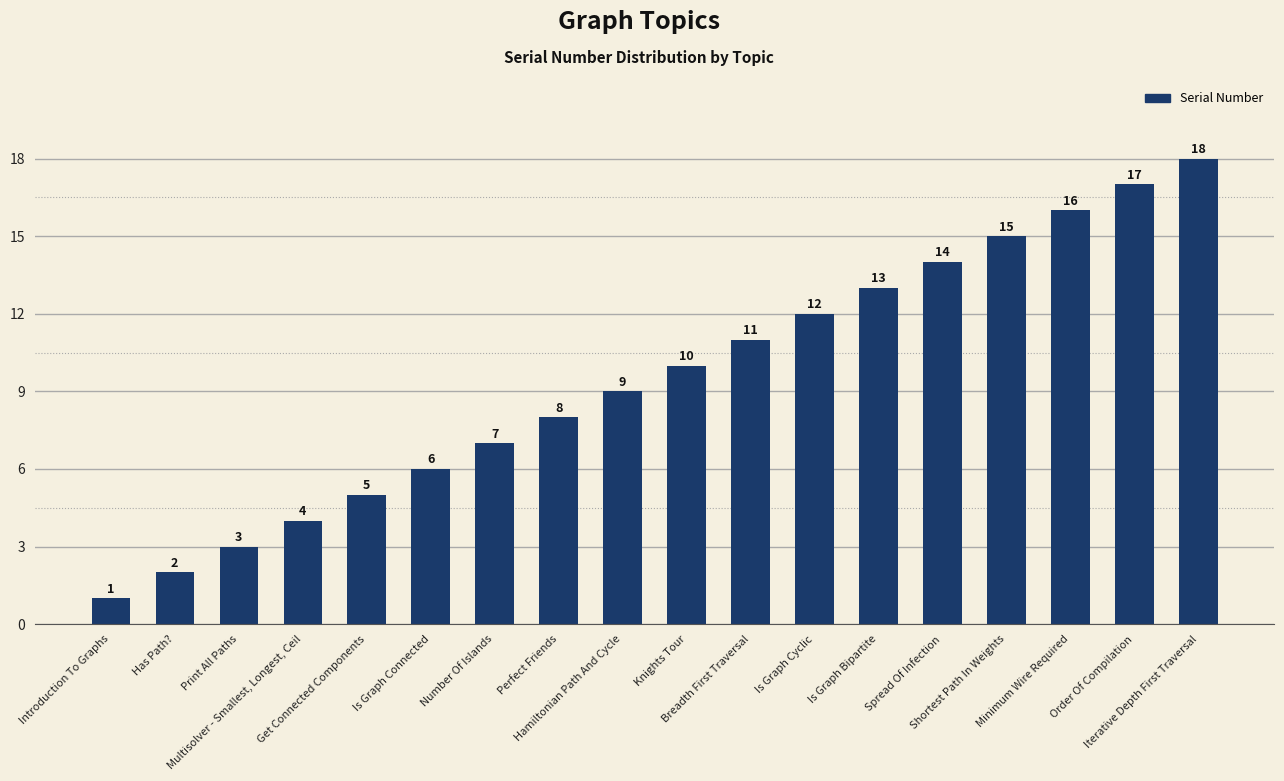

The chart shows a value of 28 at Order Of Compilation. True or false?

False